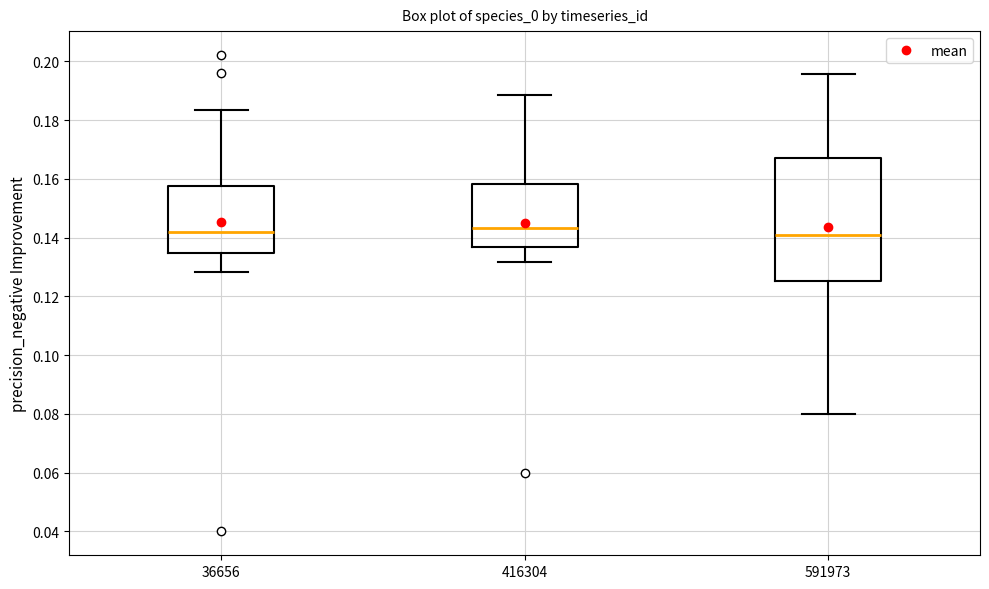

Comparing the boxes themselves (not the whiskers), which one is the tallest?

591973